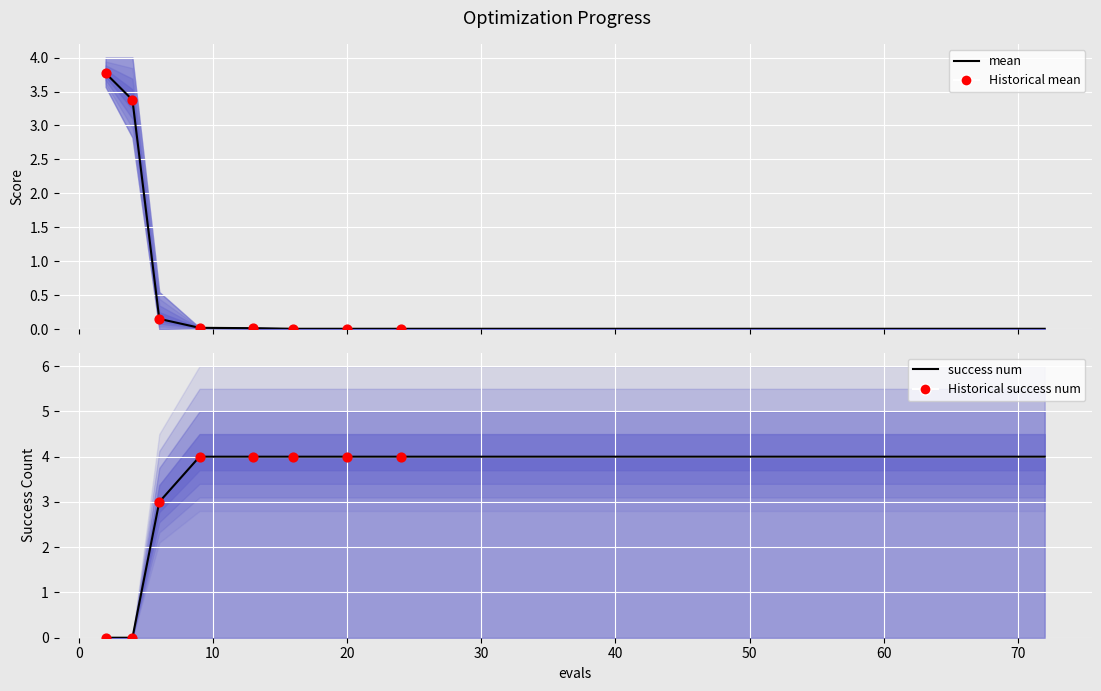

At which category is the sum across all series the highest?

9